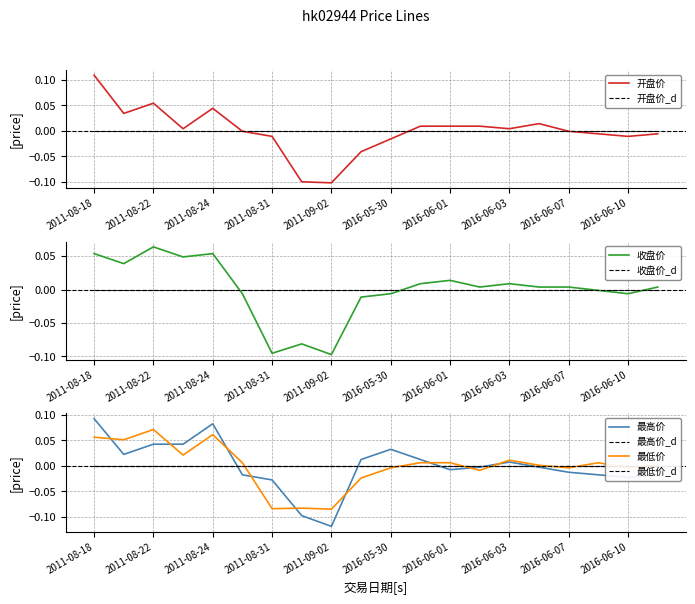

At which label is 开盘价 closest to 0?

2011-08-25